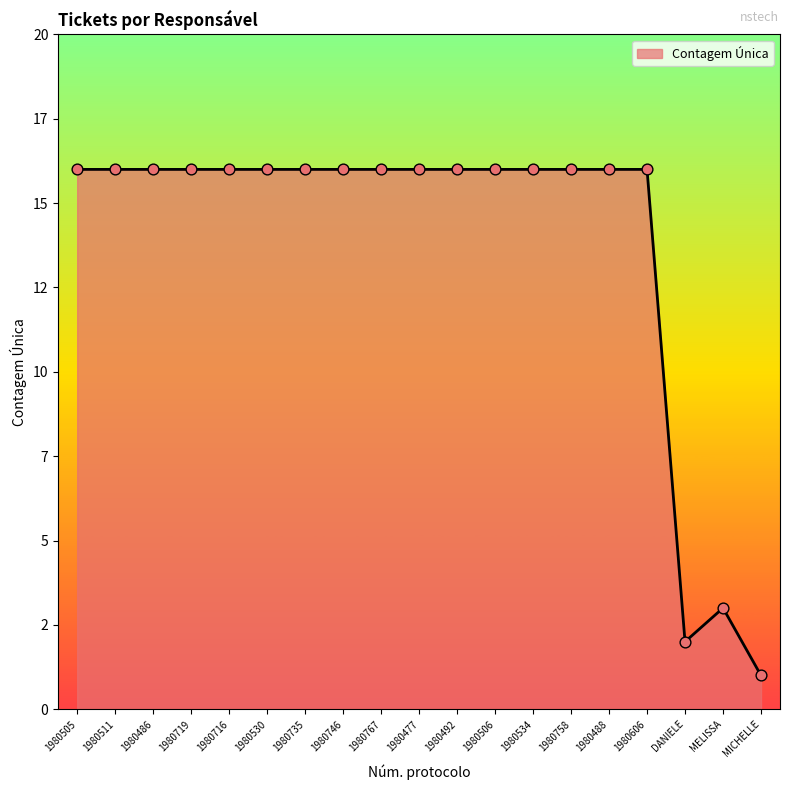

Approximately how many times larger is the value at 1980488 compared to 1980530?

1.0